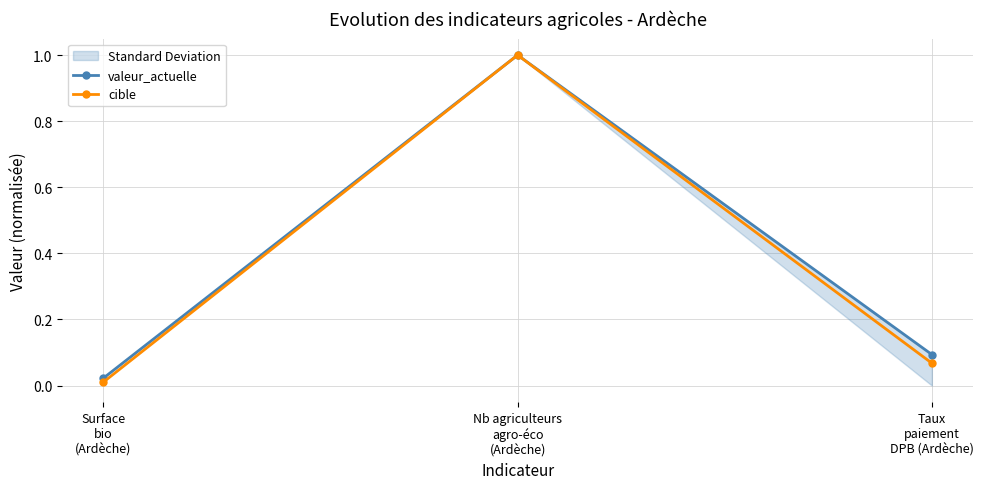

How many categories are shown in the chart?

3